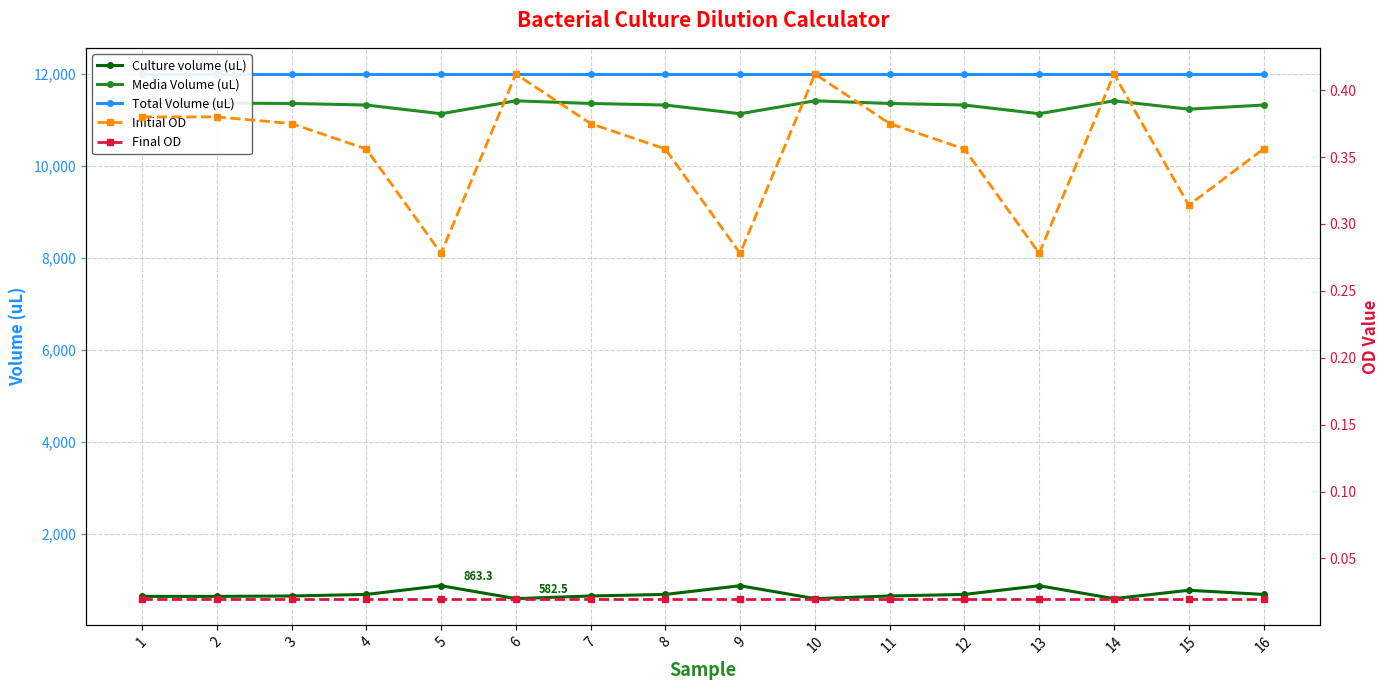

How many series are shown in this chart?

5